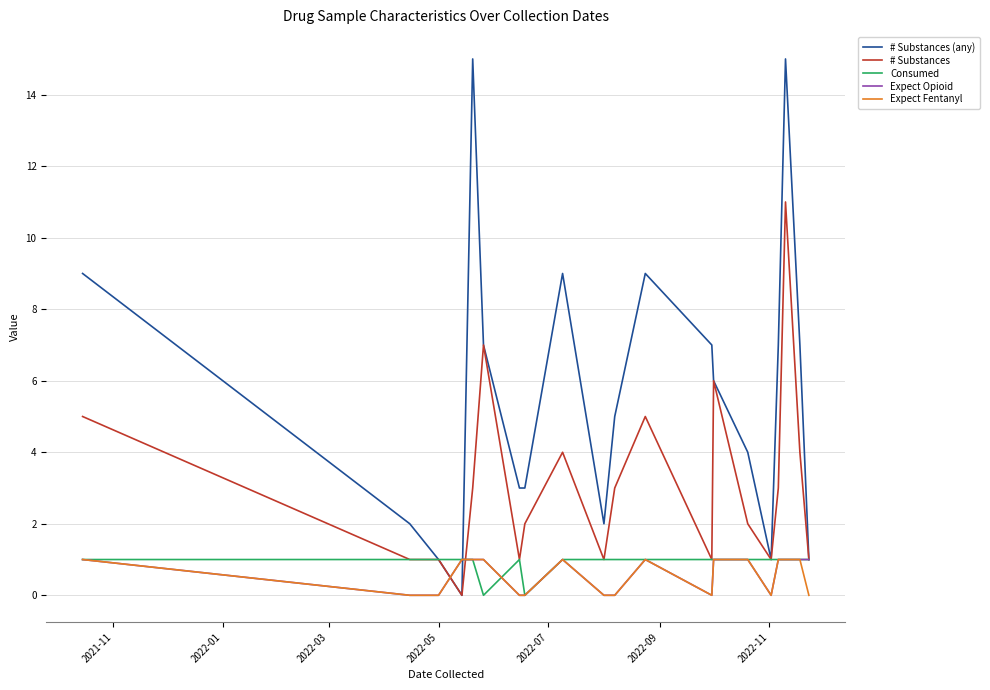

How many lines are shown in the chart?

5